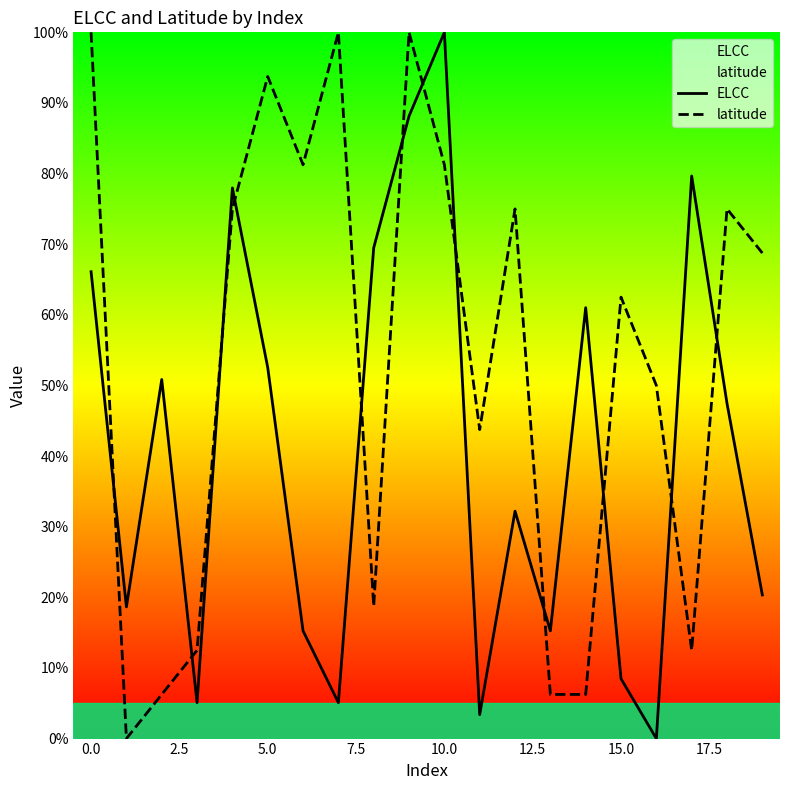

After their last crossing, which series has the higher values: ELCC or latitude?

latitude